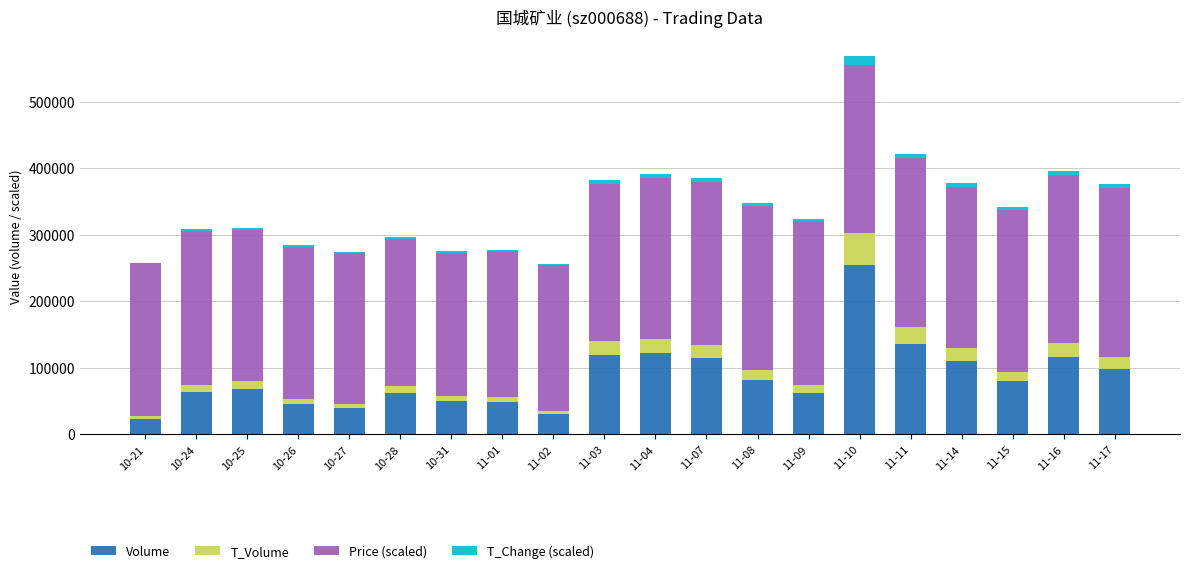

What is the maximum value for Volume?

254108.0